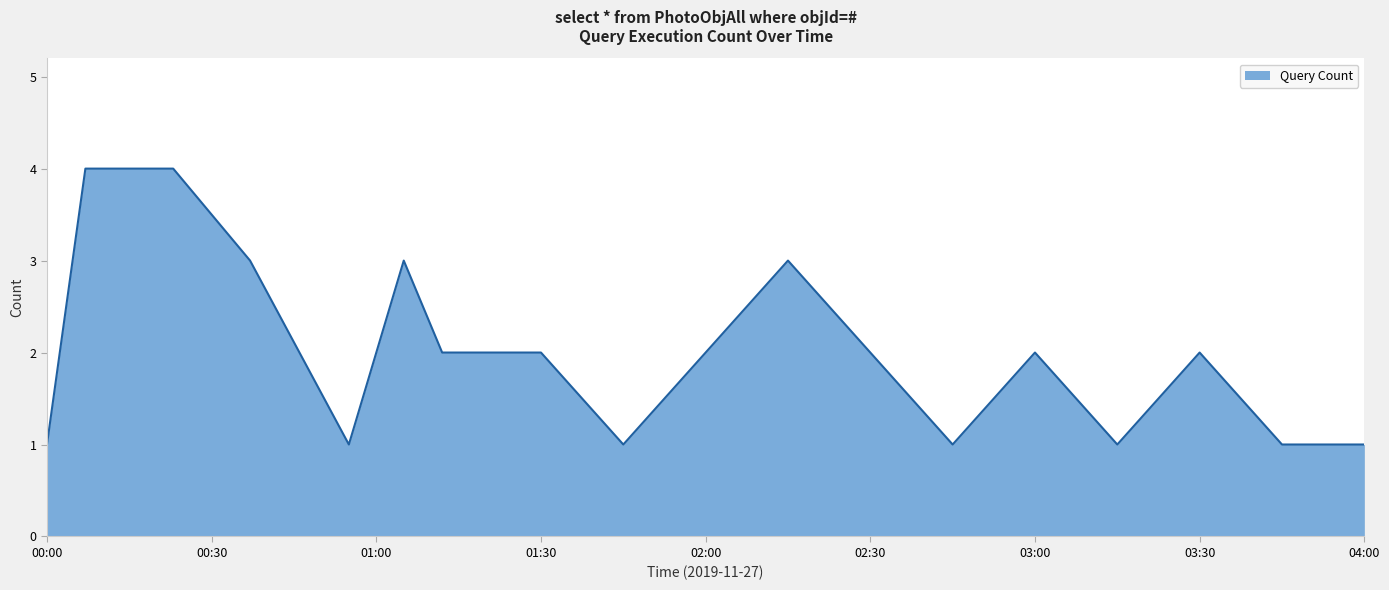

What is the maximum value shown in the chart?

4